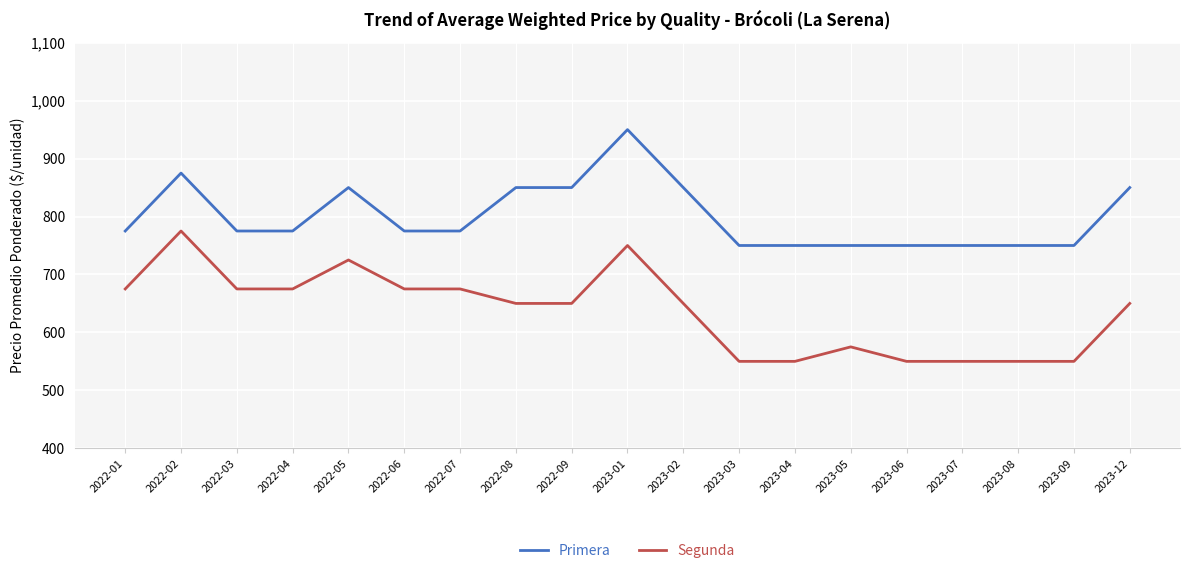

What is the difference between the Segunda values at 2023-02 and 2022-06?

25